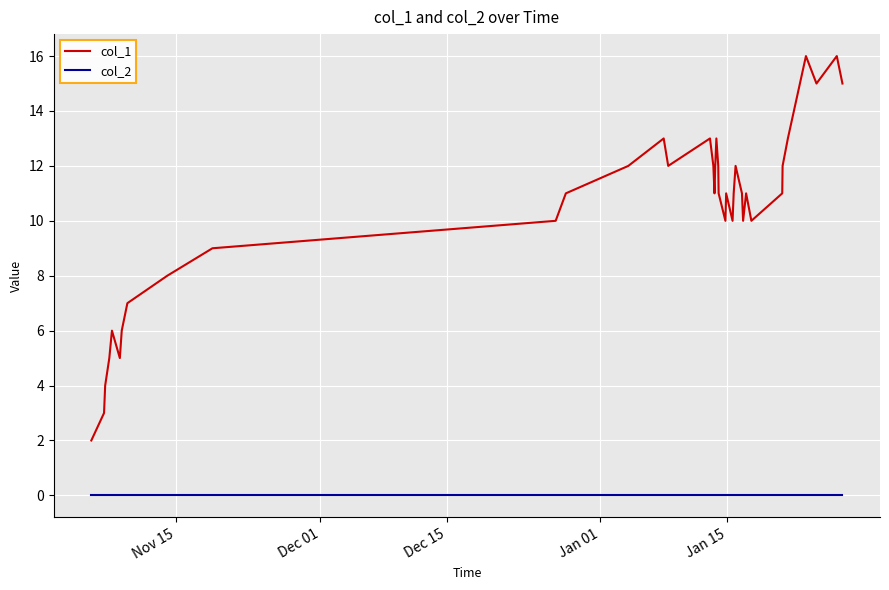

What is the minimum value for col_1?

2